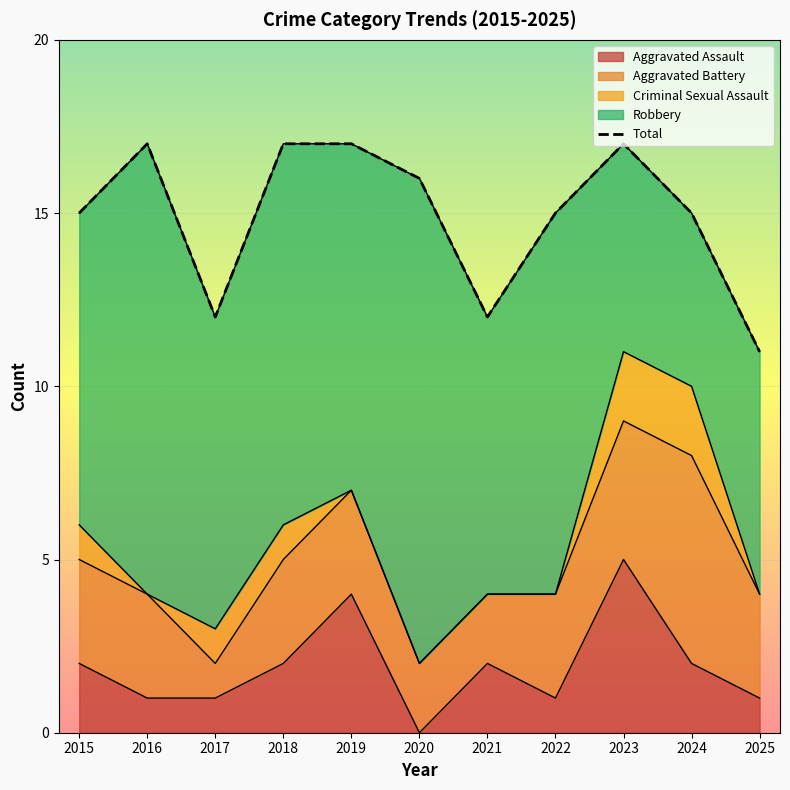

How many lines are shown in the chart?

1